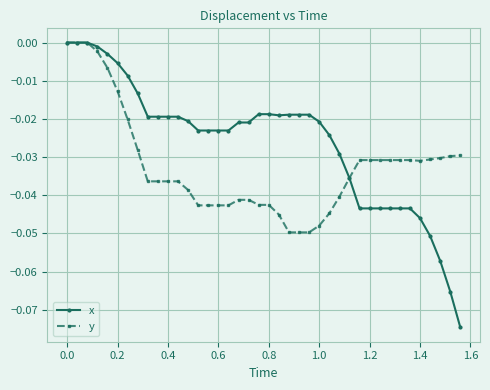

Which series has the widest spread of values?

x